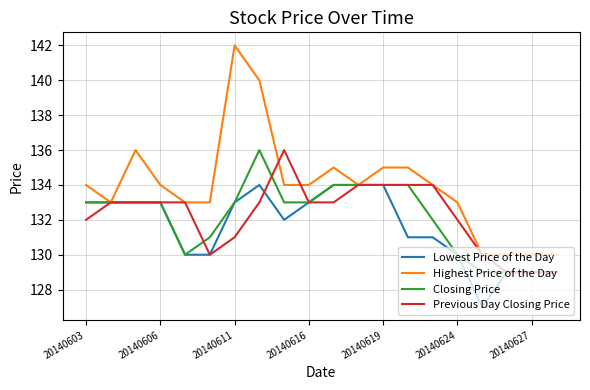

What is the maximum value shown in the chart?

142